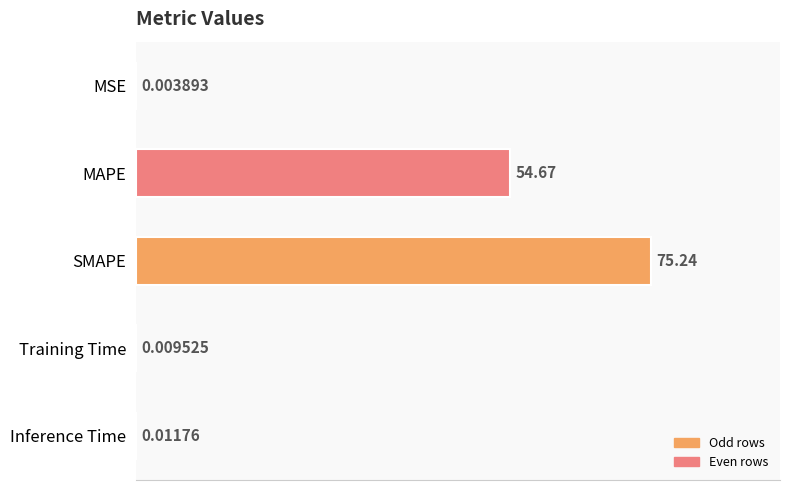

What is the sum of all values?

129.9